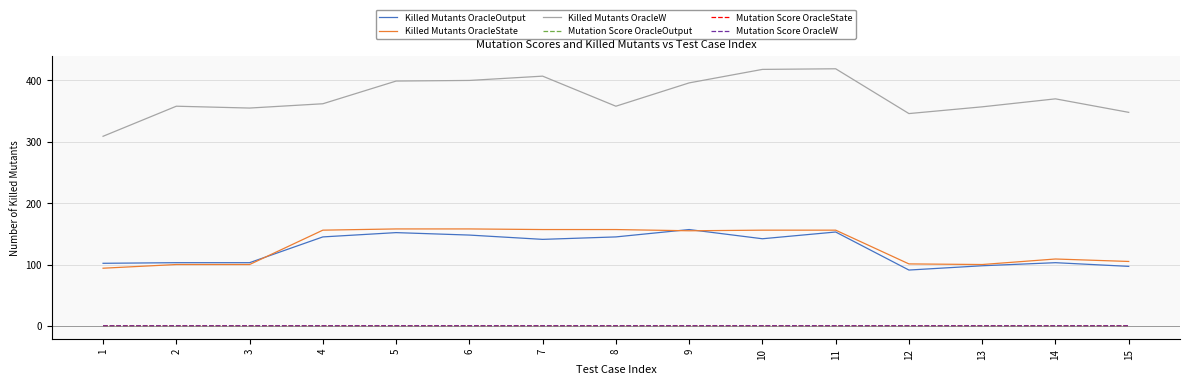

True or false: Mutation Score OracleOutput has more than 2 points higher than both neighbors.

True